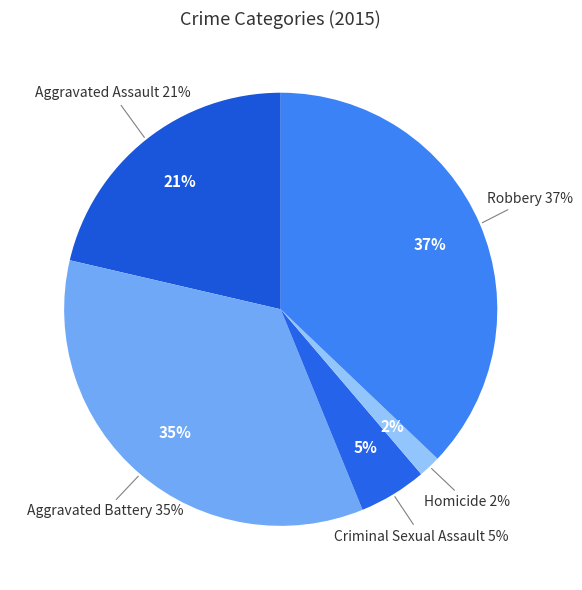

True or false: Robbery accounts for 37% of the total.

True